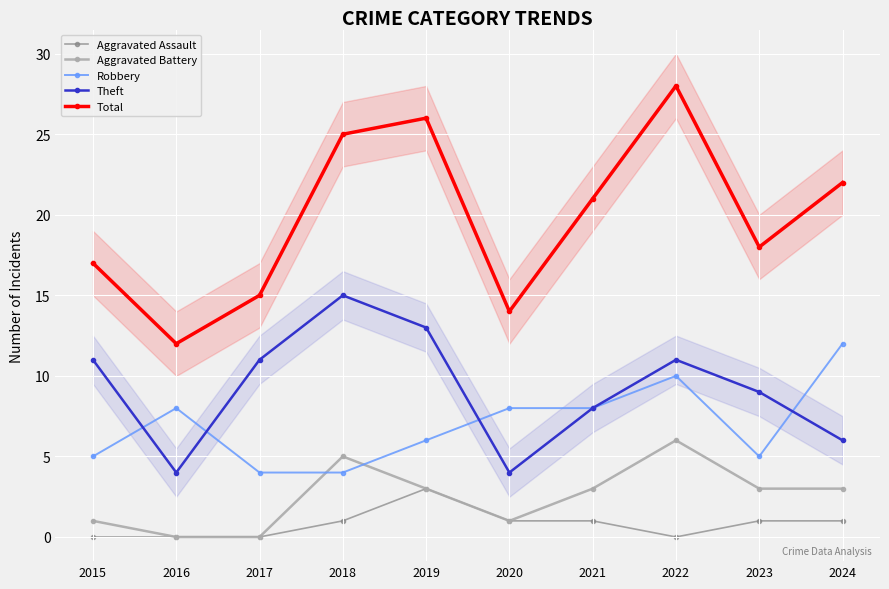

How many data points in Theft are above 11?

2